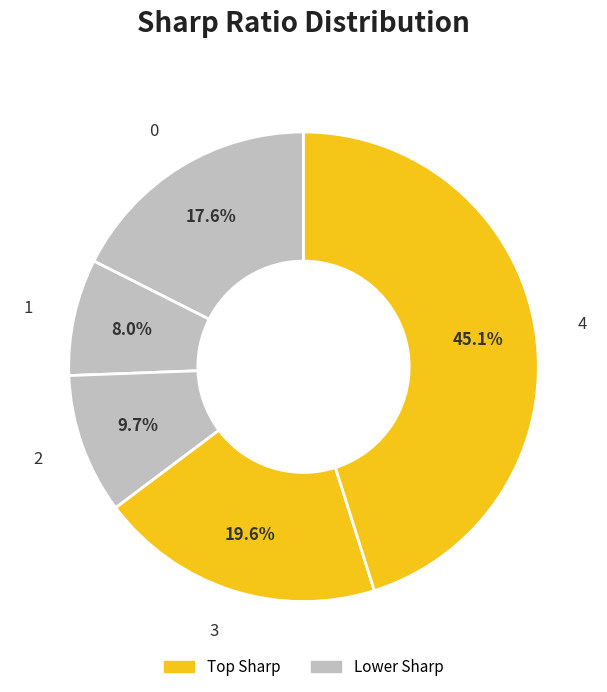

What percentage is the 0 slice, to the nearest percent?

18%